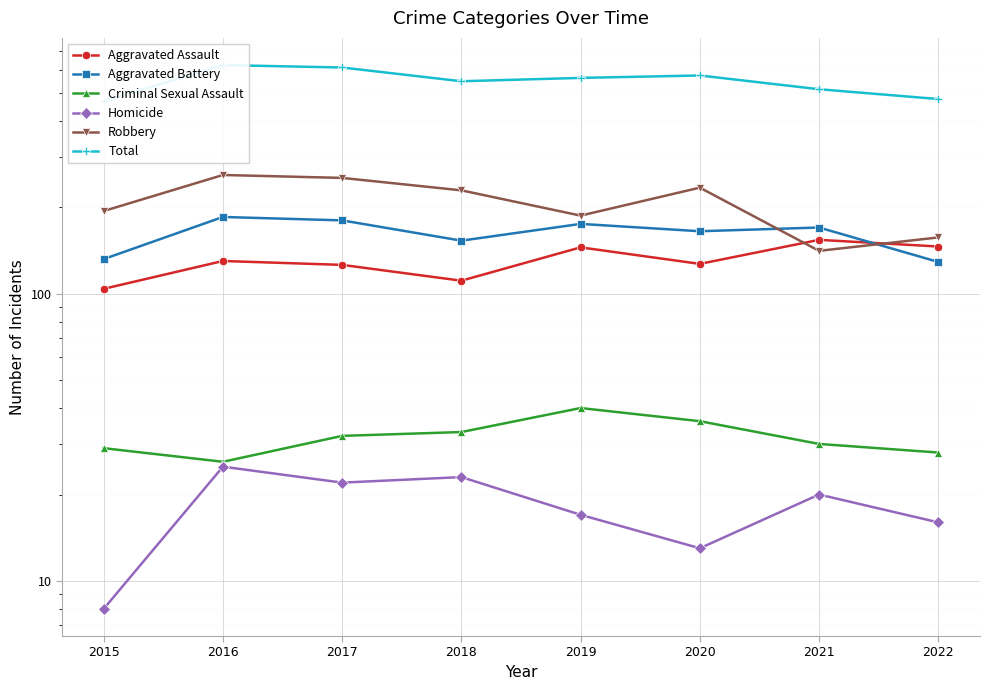

At which category is the sum across all series the highest?

2016